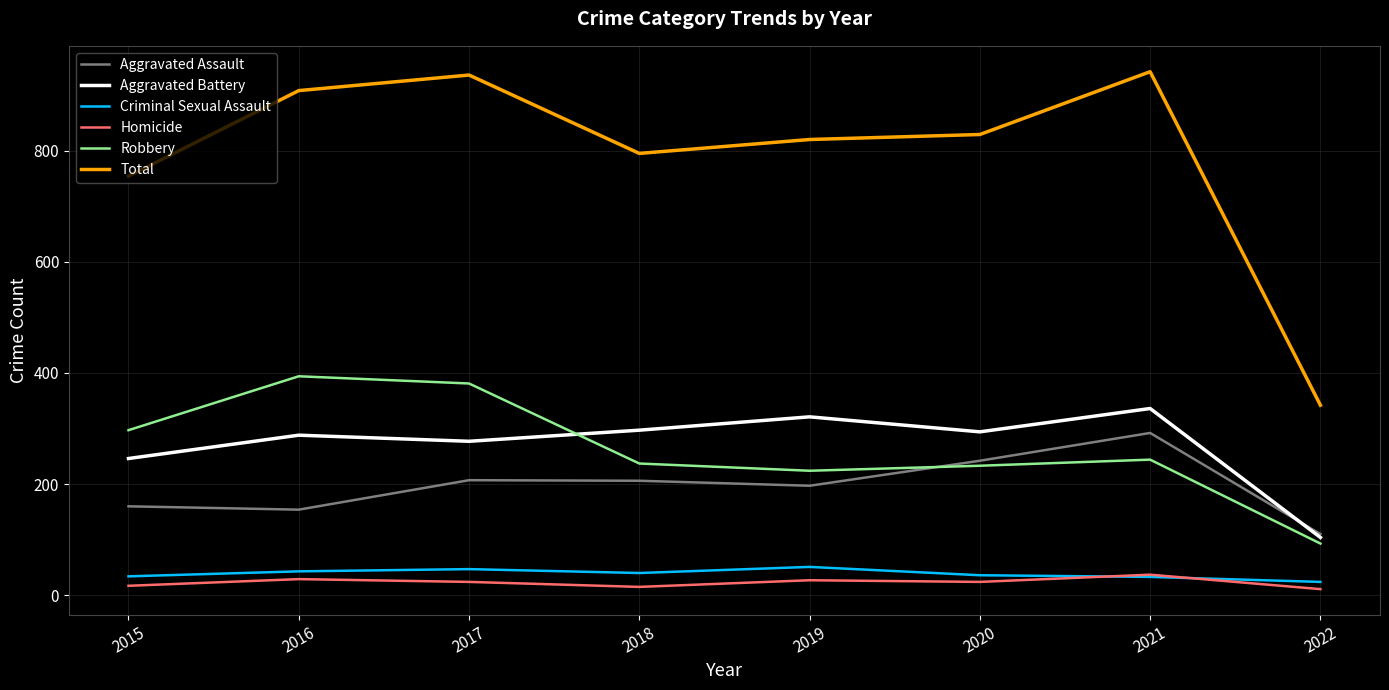

In Total, how many points are lower than both neighbors (excluding endpoints)?

1